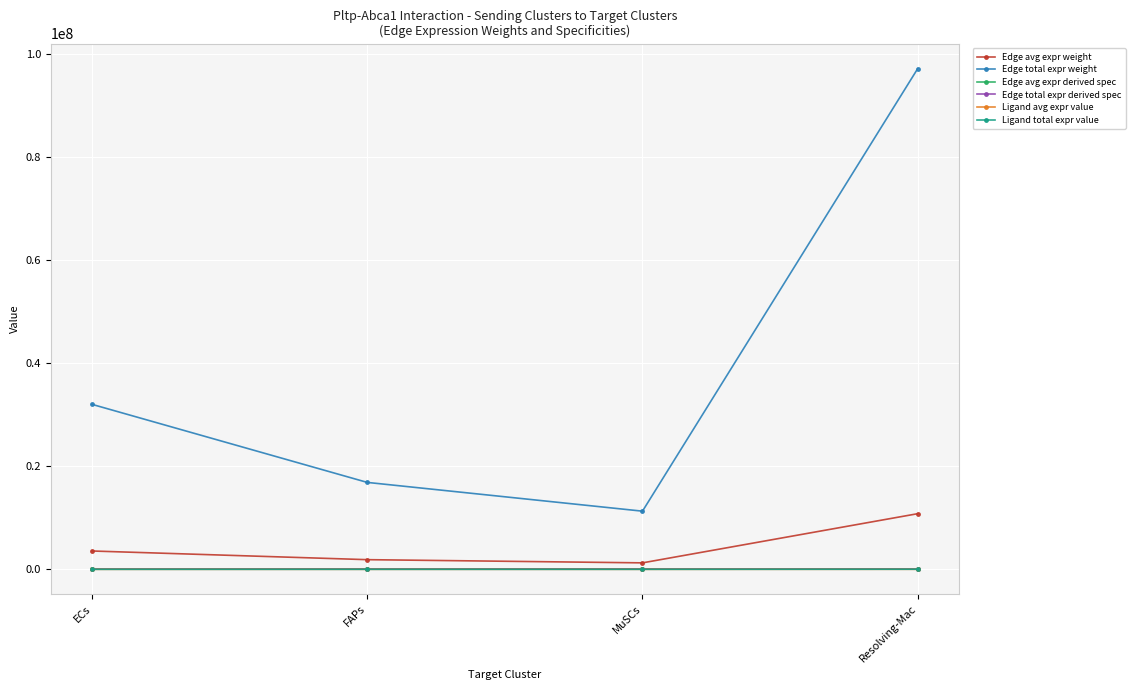

How many values in the Edge avg expr weight series exceed 3556960?

2